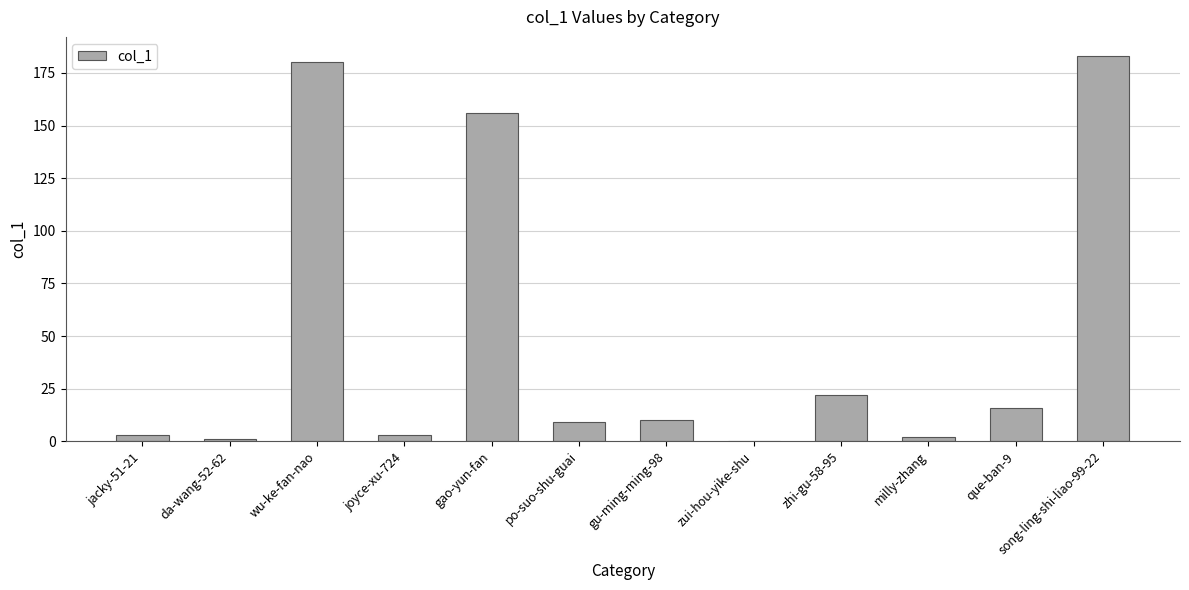

The value at song-ling-shi-liao-99-22 is 268. True or false?

False